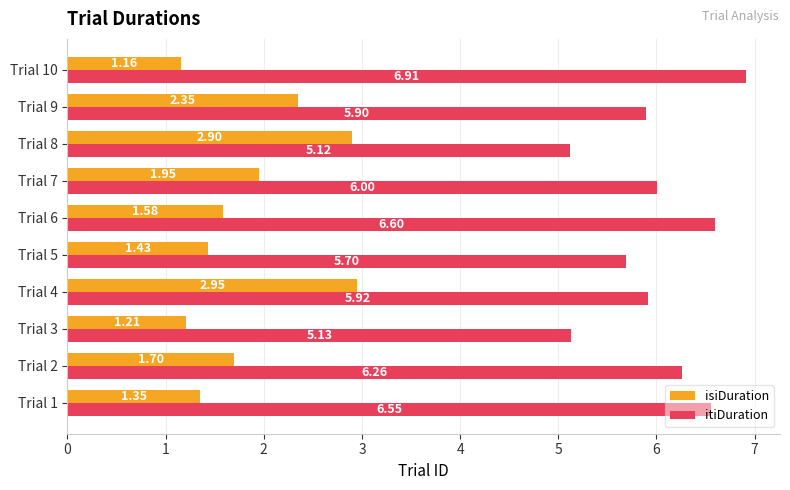

What is the spread (max minus min) of values at Trial 7?

4.0